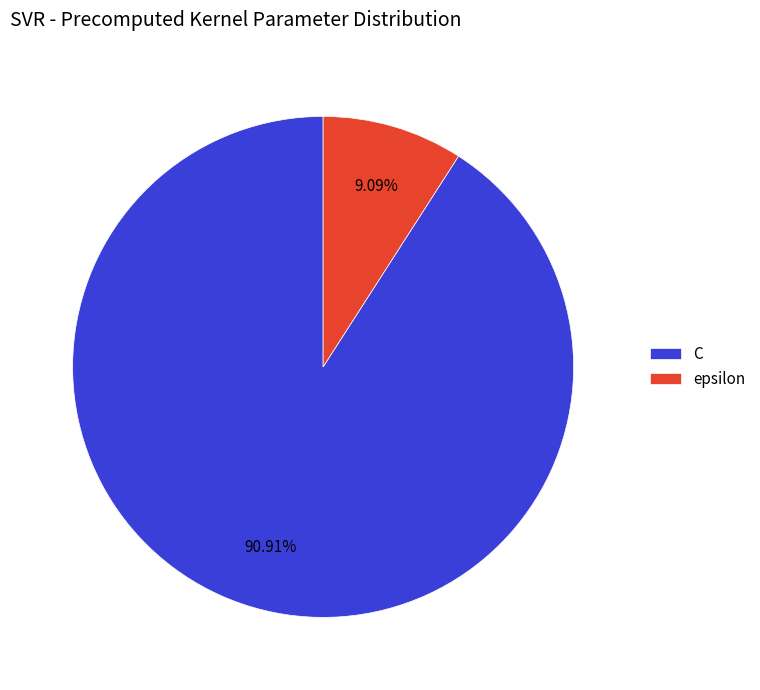

The epsilon slice represents 9% of the pie. True or false?

True